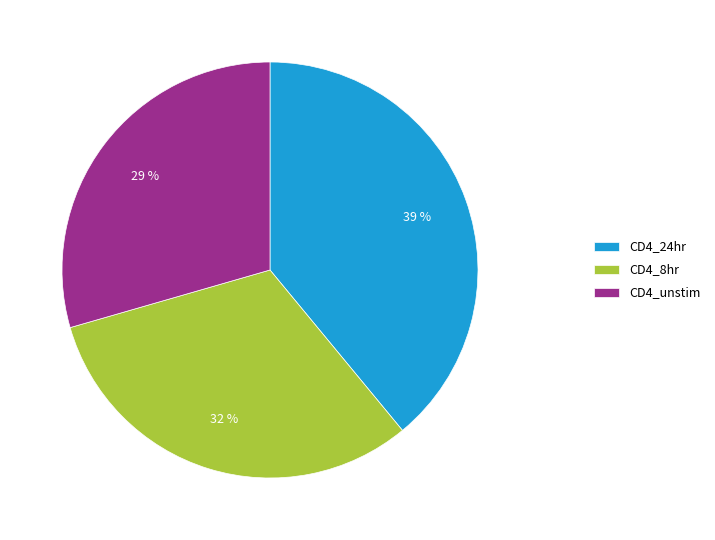

To the nearest percent, what is the combined percentage of CD4_unstim and CD4_8hr?

61%